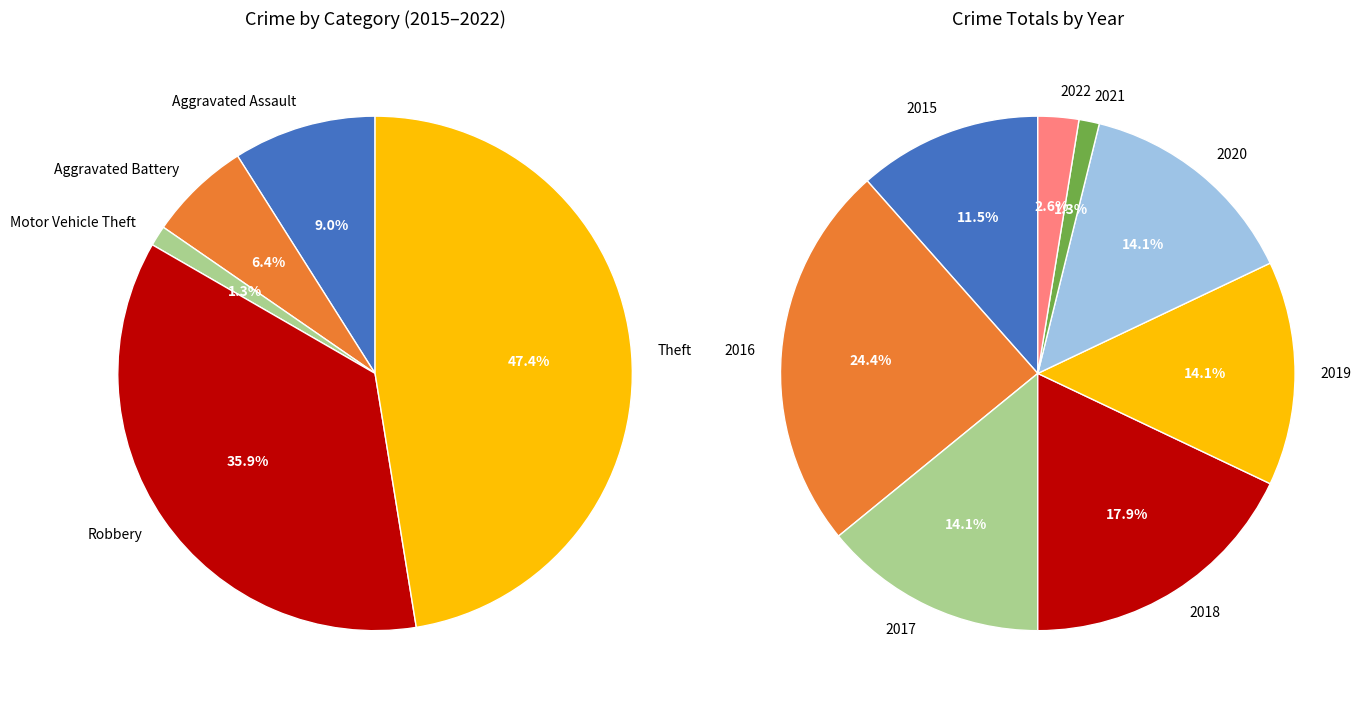

Between 2017 and 2020, which is larger?

2017